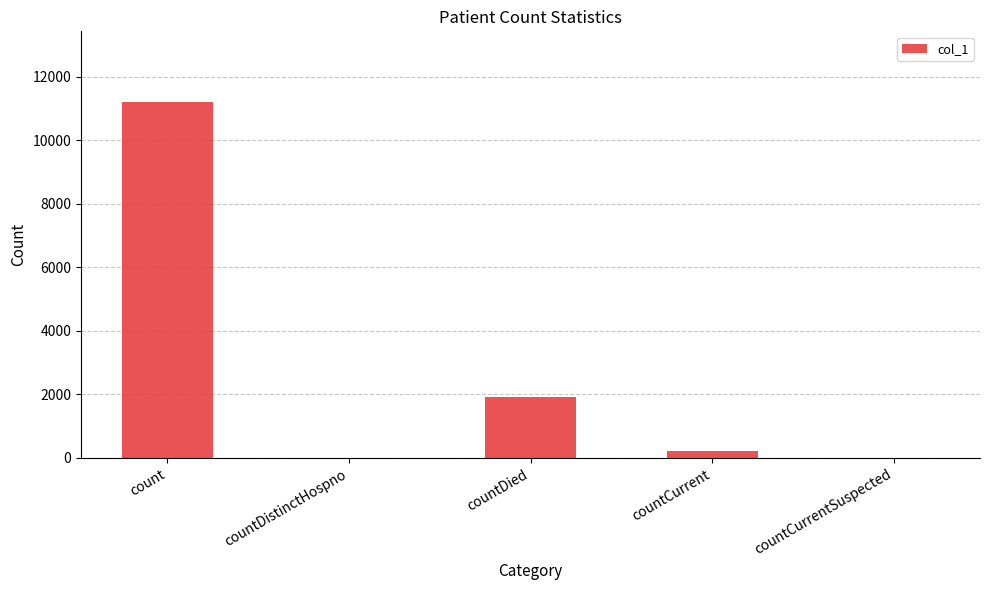

Reading left to right, what are all the values shown in this chart?

11188	0	1907	223	0